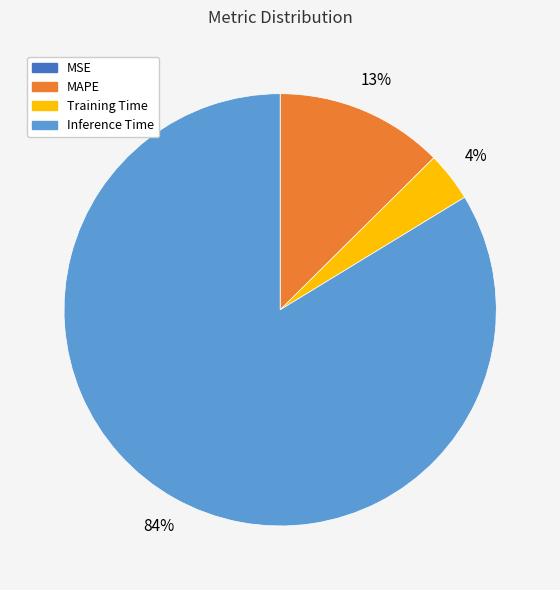

To the nearest percent, what percentage of the pie is MAPE?

13%